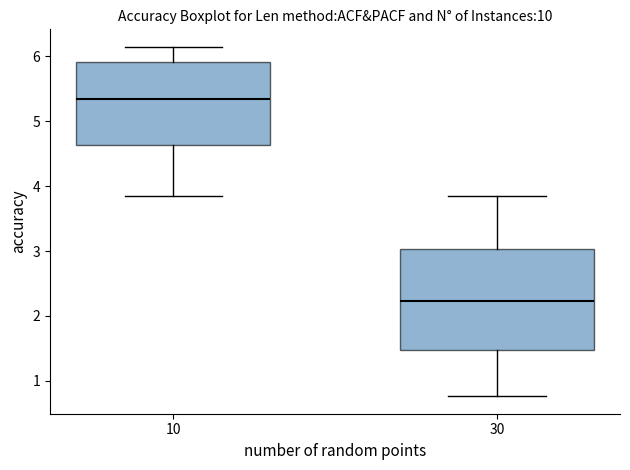

Where does the lower whisker of the box at x = 30 end on the y-axis? The values are not printed on the chart, so give them approximately, as read against the axis.

0.8